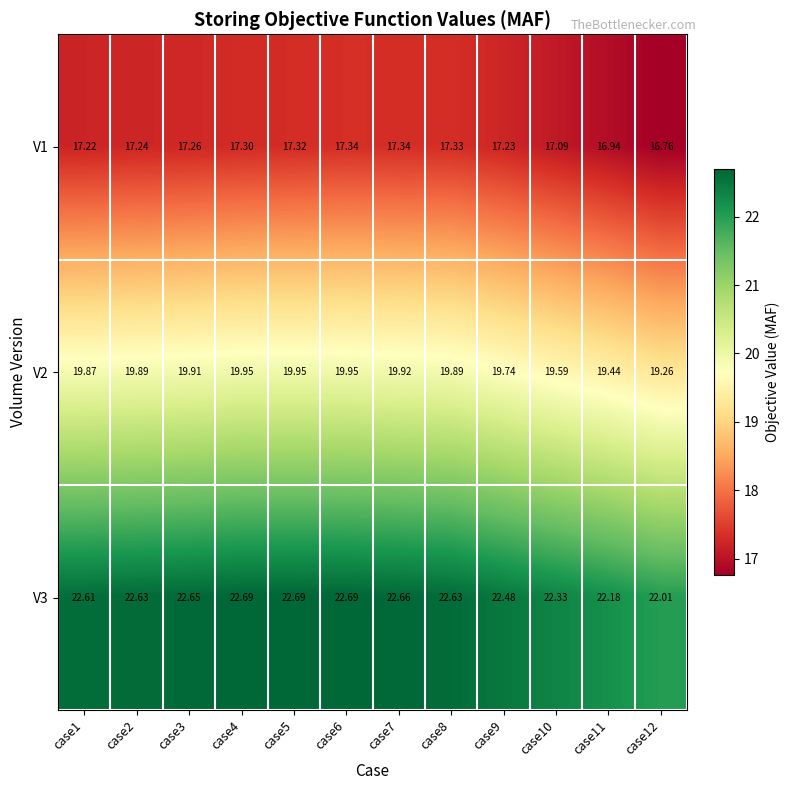

Which series has the largest range (max minus min)?

V2